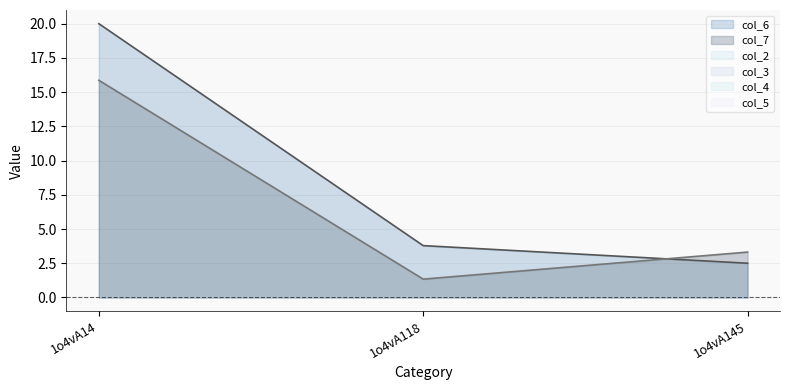

At which label is col_2 closest to 0?

1o4vA14